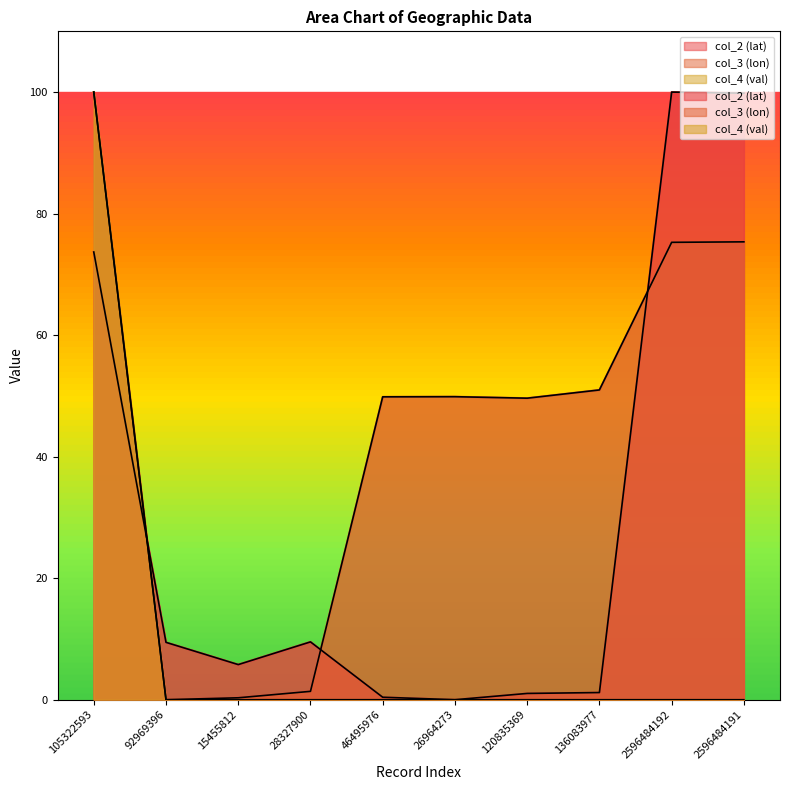

Which series has the largest range (max minus min)?

col_2 (lat)